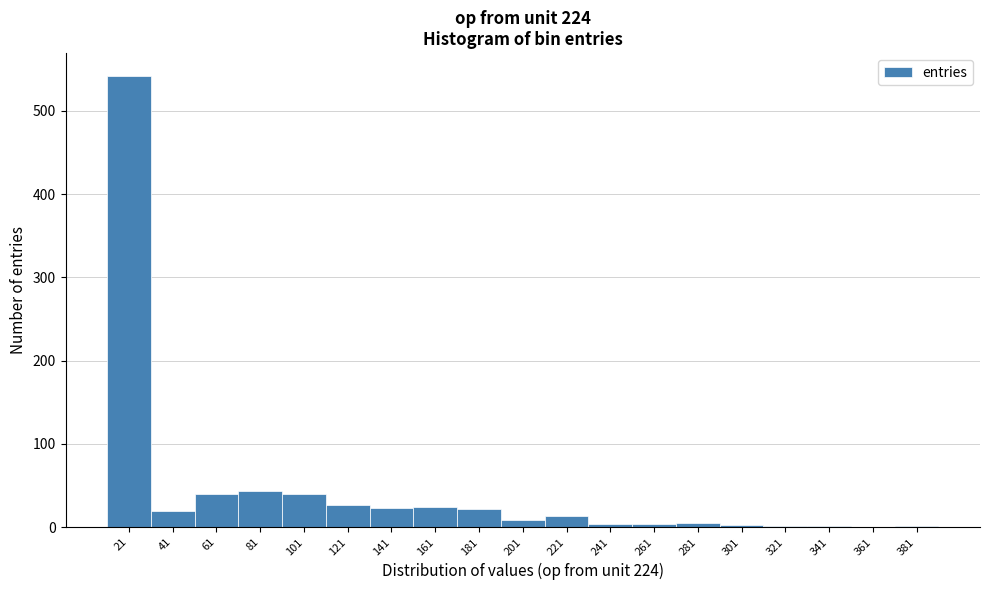

What is the sum of all values?

823